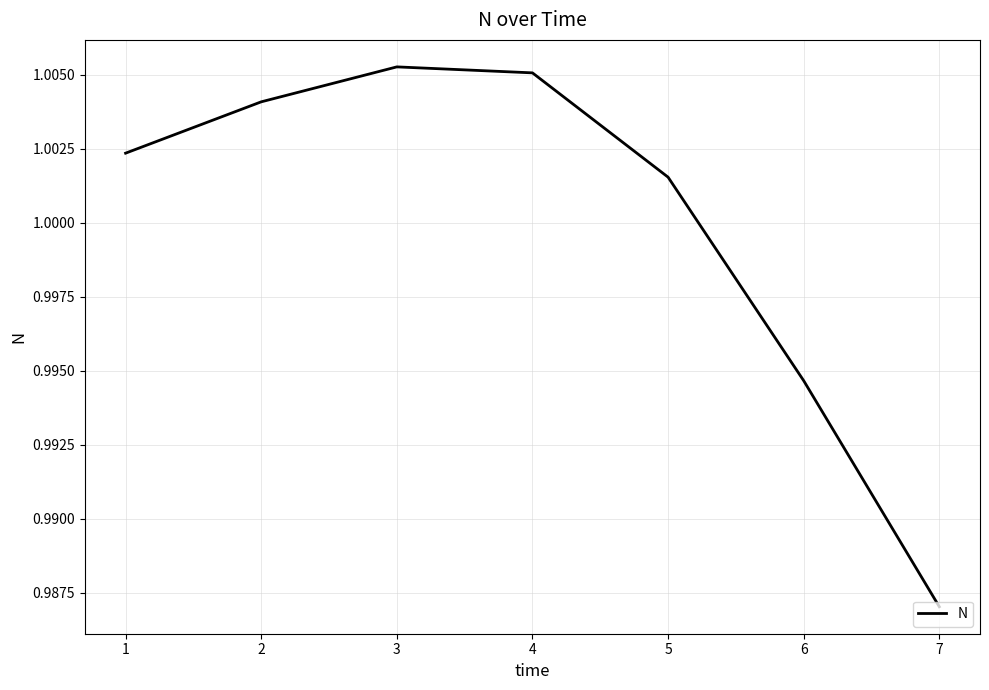

True or false: there are more than 0 points higher than both neighbors.

True